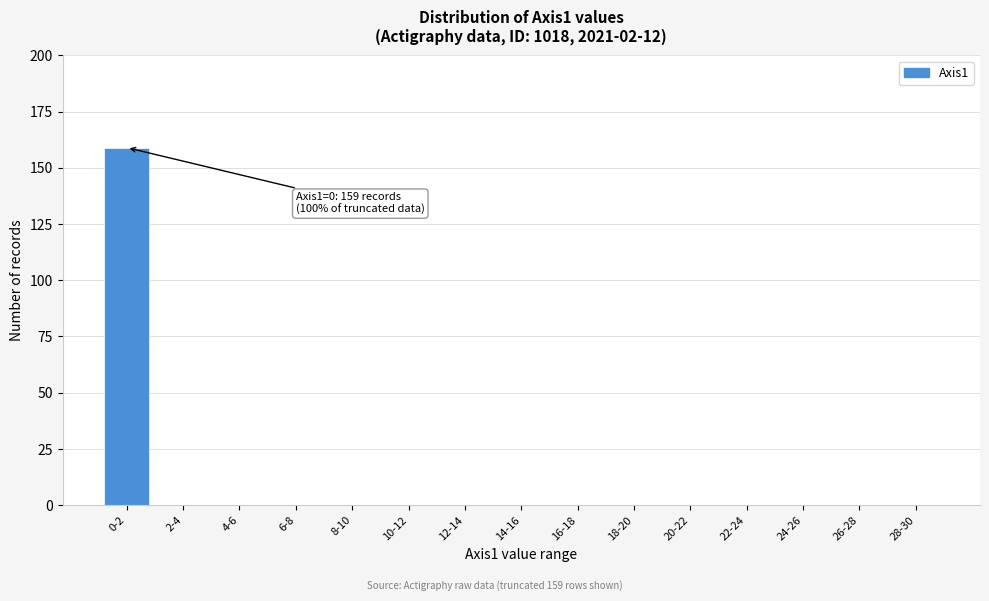

Reading right to left, list all the values displayed in this chart.

28-30=0	26-28=0	24-26=0	22-24=0	20-22=0	18-20=0	16-18=0	14-16=0	12-14=0	10-12=0	8-10=0	6-8=0	4-6=0	2-4=0	0-2=159